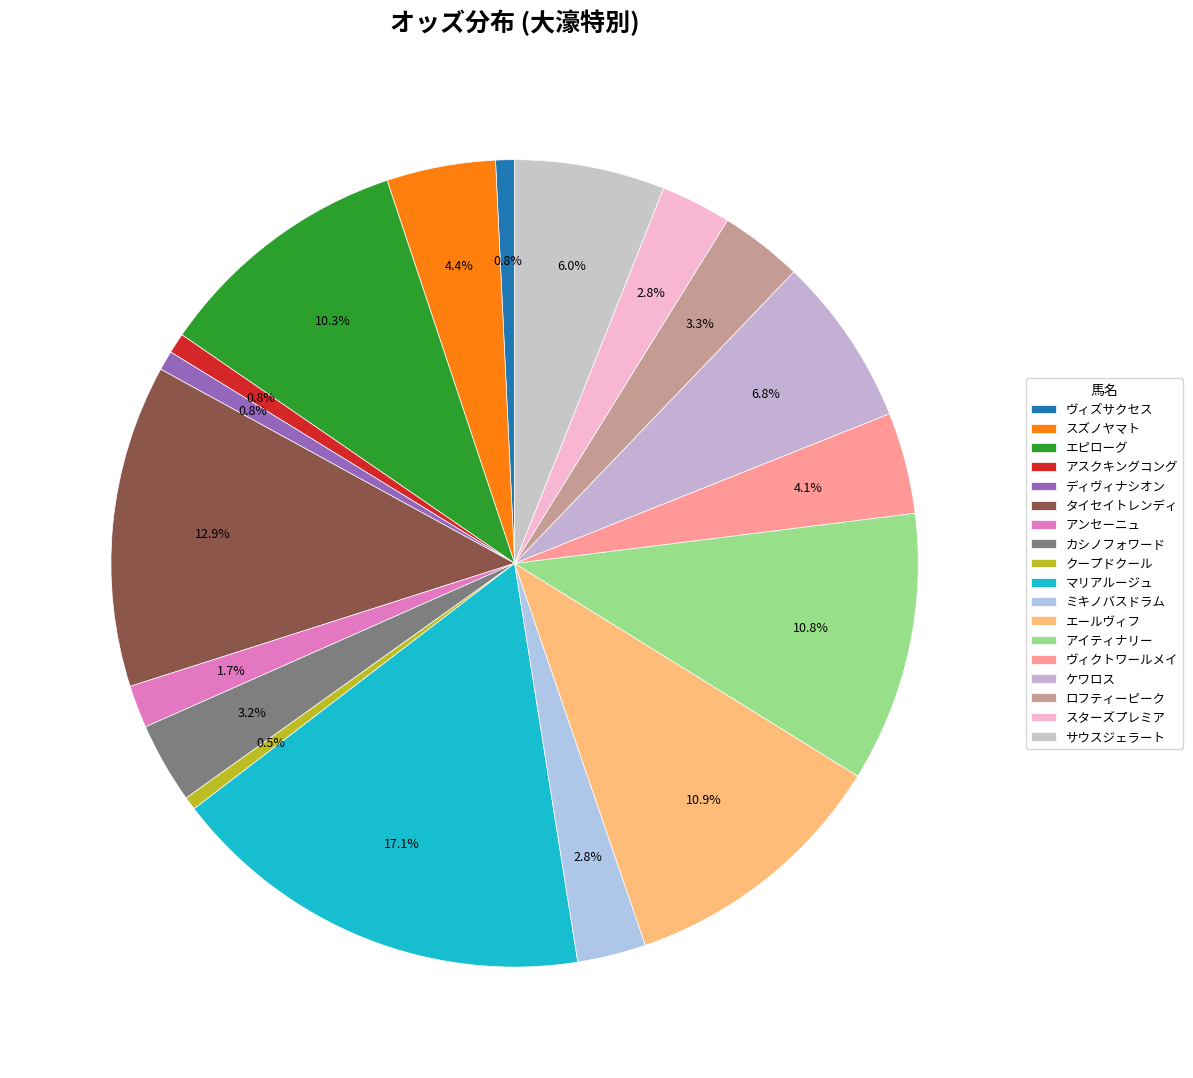

True or false: エールヴィフ accounts for 11% of the total.

True